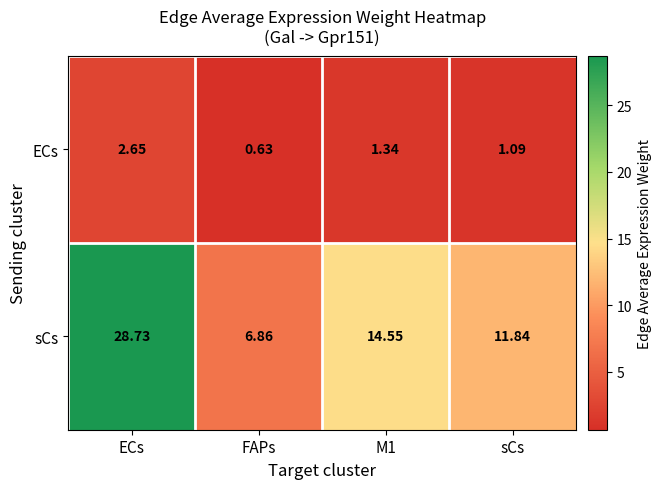

What is the greatest value displayed?

28.7